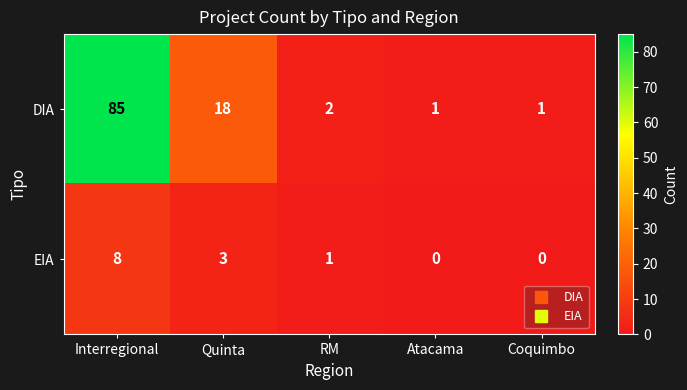

At which category is the sum across all series the highest?

Interregional